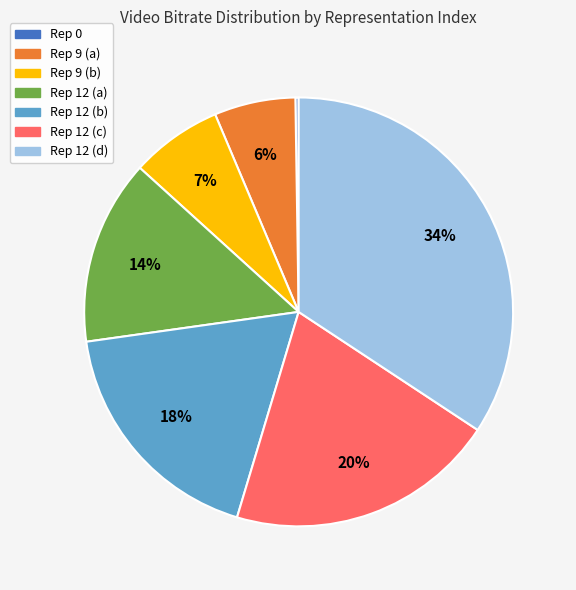

Is there any slice that represents more than half of the pie?

No